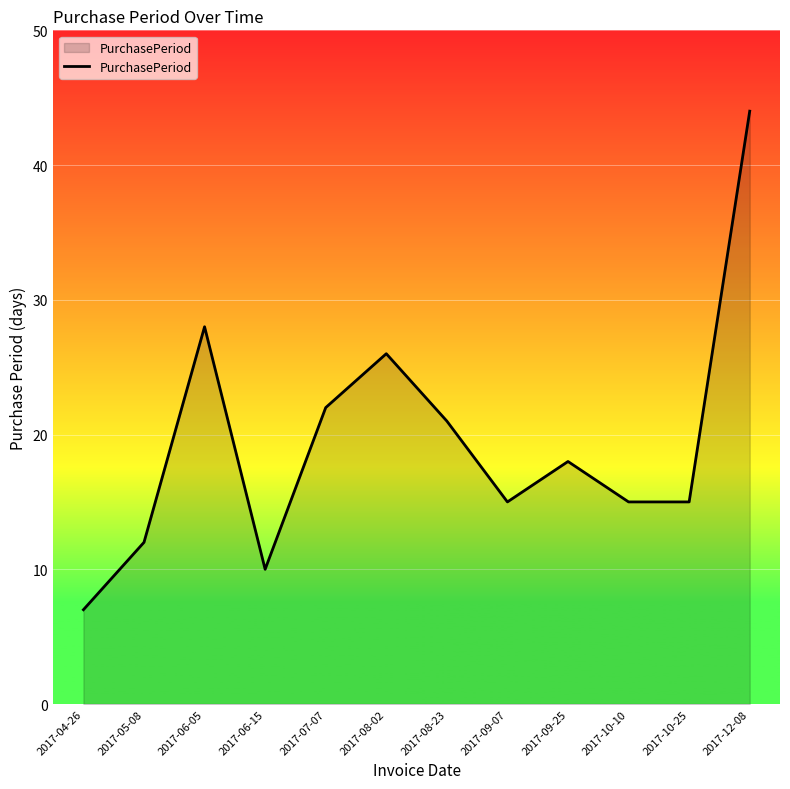

Is it true that the value at 2017-08-23 is 34?

False